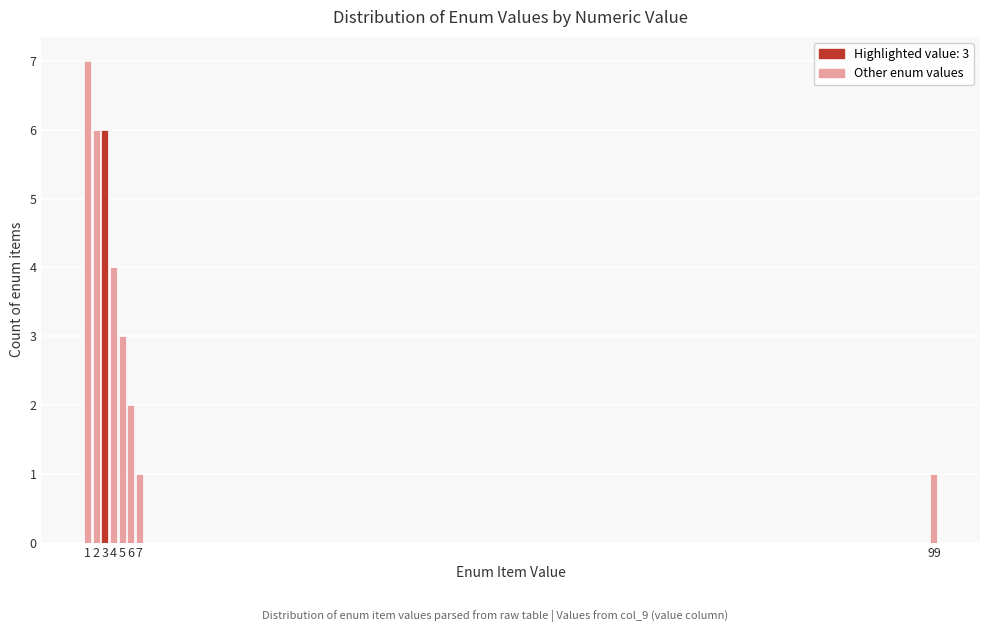

Reading left to right, extract all data points from this chart.

7	6	6	4	3	2	1	1